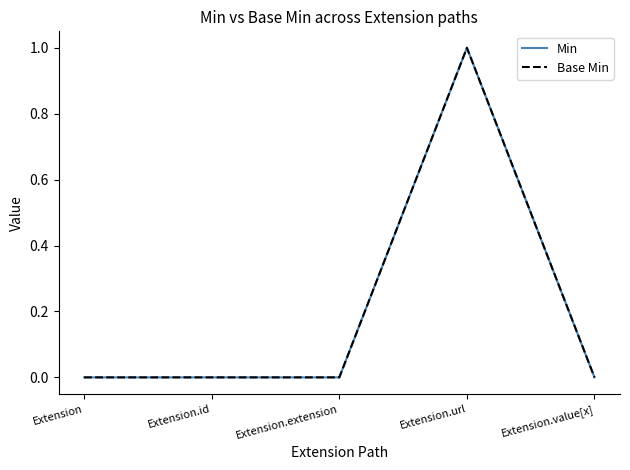

What position from the right is Extension.url?

2